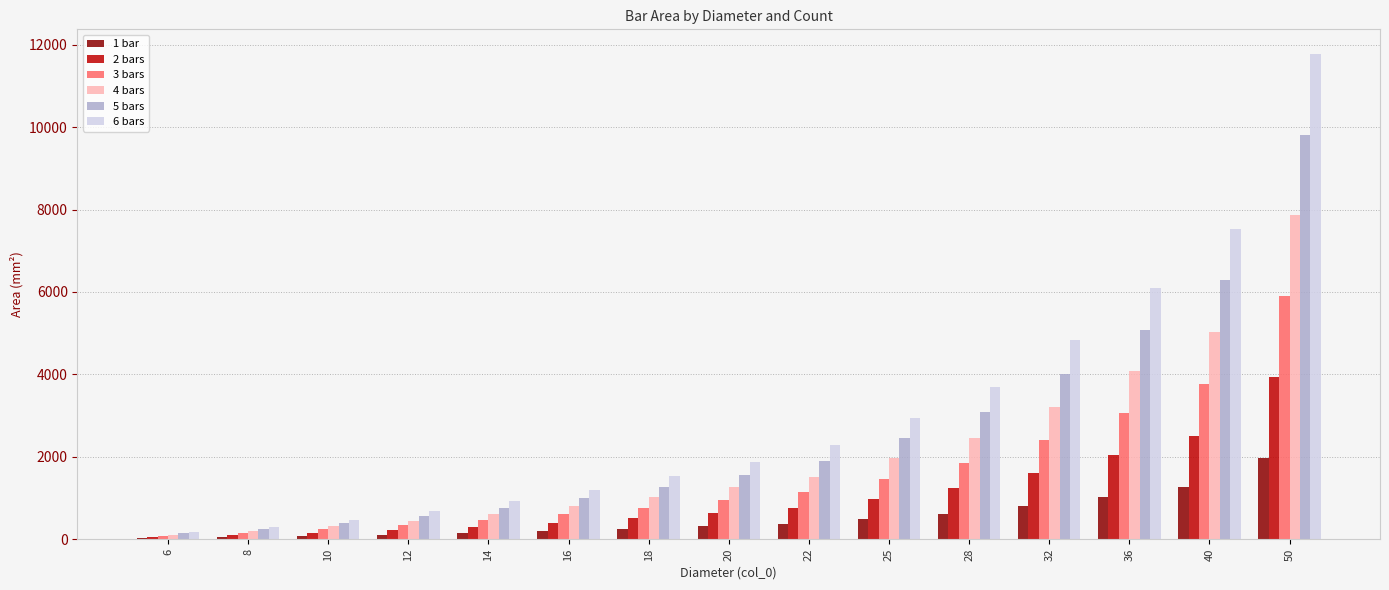

Are the bars grouped side by side (vs. stacked)?

Yes